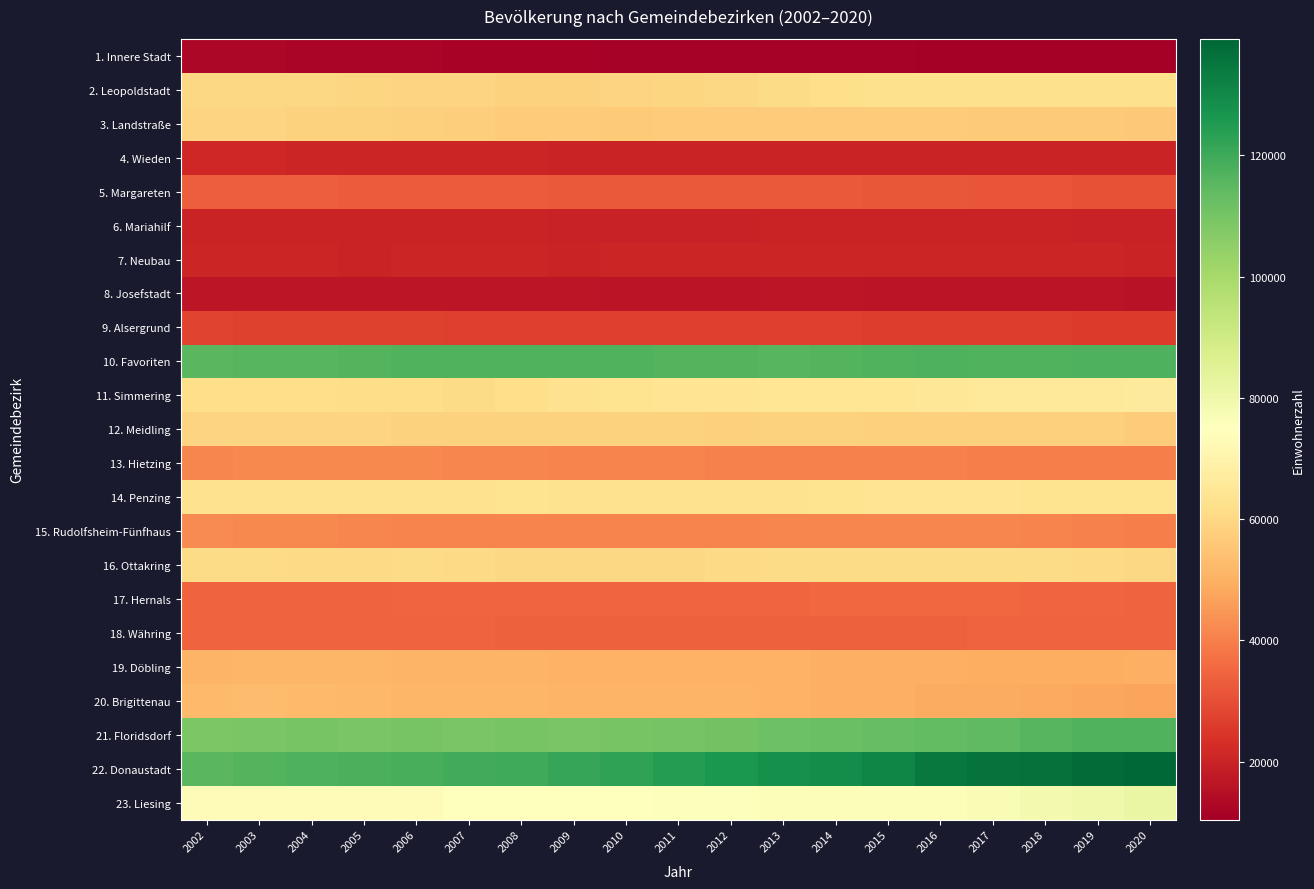

Which series has the largest total across all categories?

22. Donaustadt